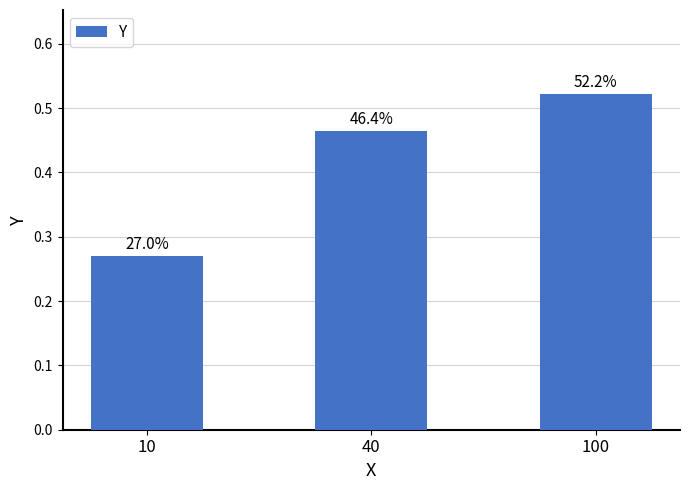

Does the chart contain stacked bars?

No